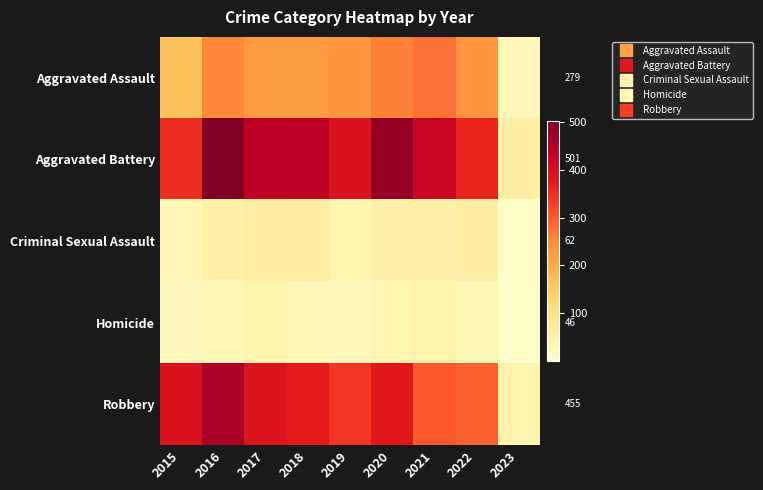

At how many categories does at least one series exceed 365?

7